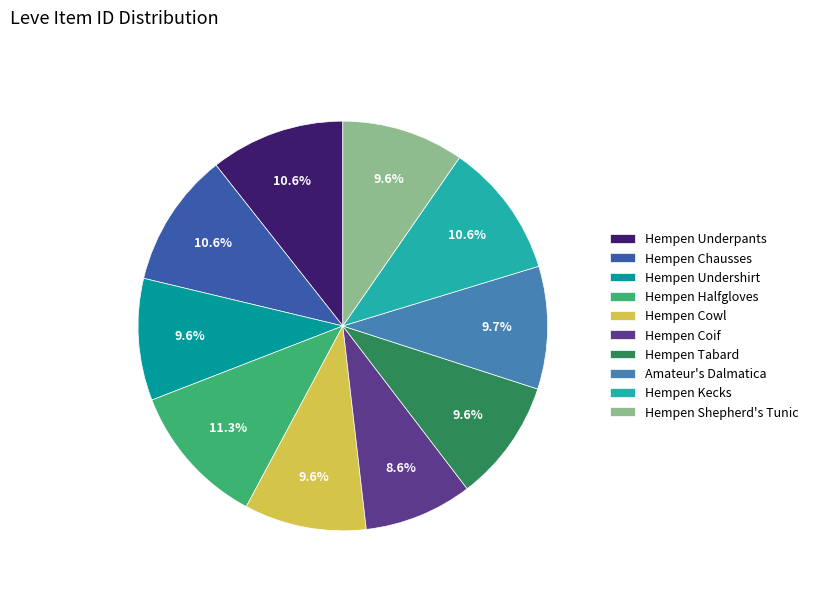

Combined, do Hempen Kecks and Amateur's Dalmatica account for over 50%?

No